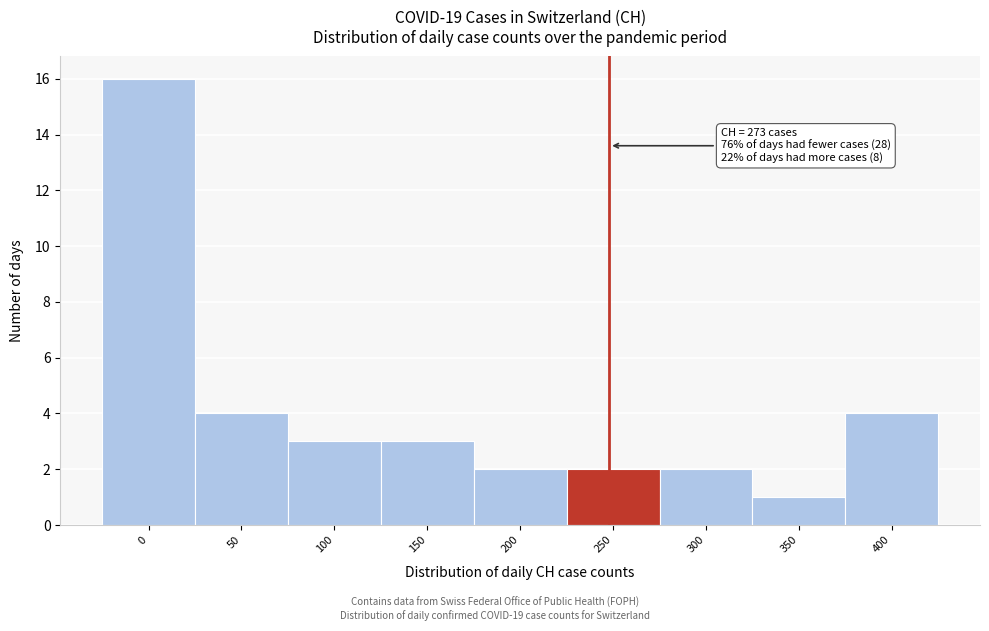

Reading left to right, transcribe all the data shown in this chart.

0=16	50=4	100=3	150=3	200=2	250=2	300=2	350=1	400=4